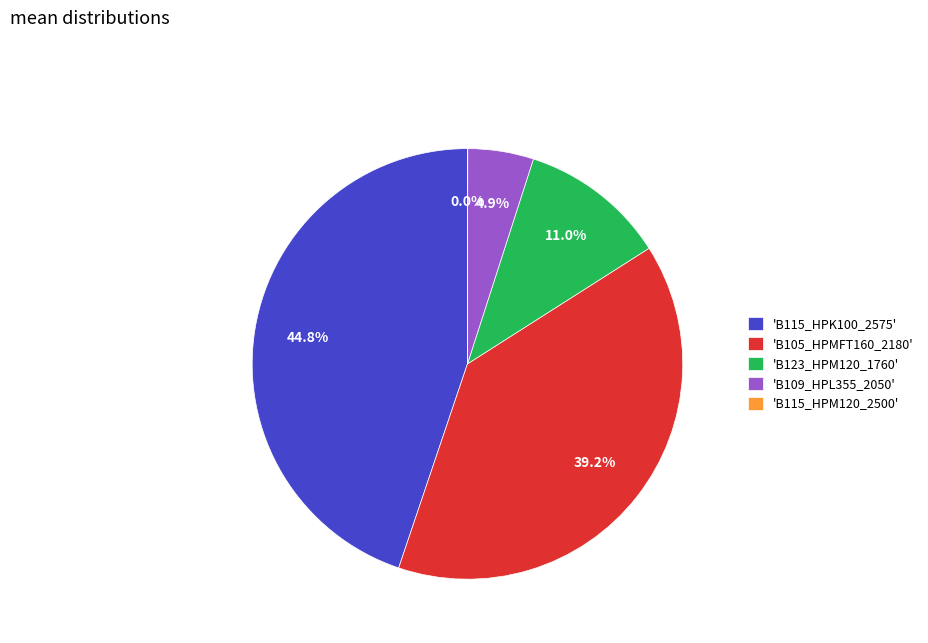

Does 'B105_HPMFT160_2180' account for over 50% of the chart?

No